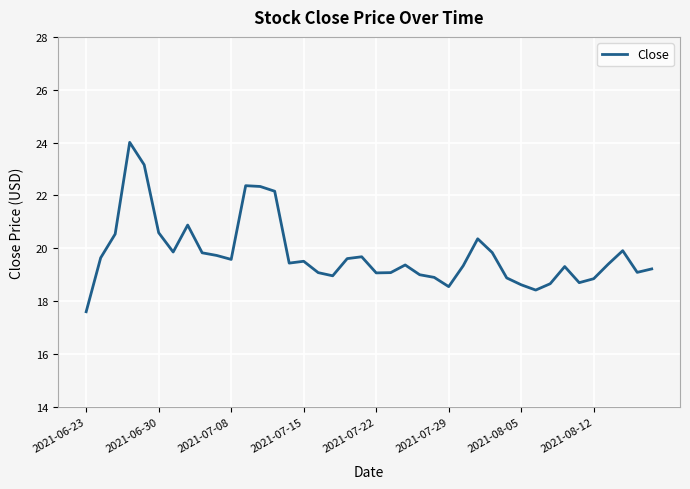

What is the smallest value displayed?

17.6